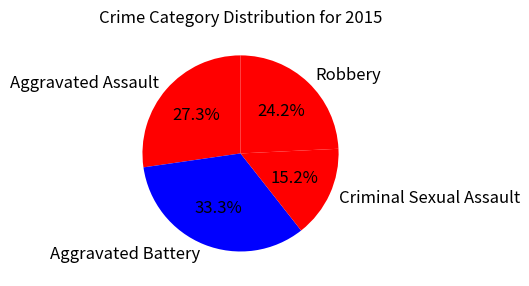

Does Aggravated Battery account for over 50% of the chart?

No